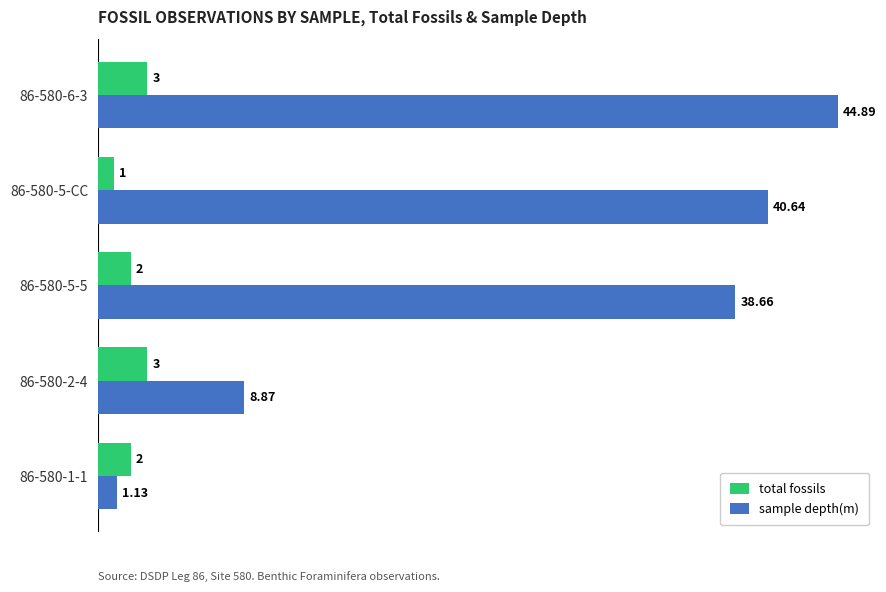

At which category is the sum across all series the highest?

86-580-6-3